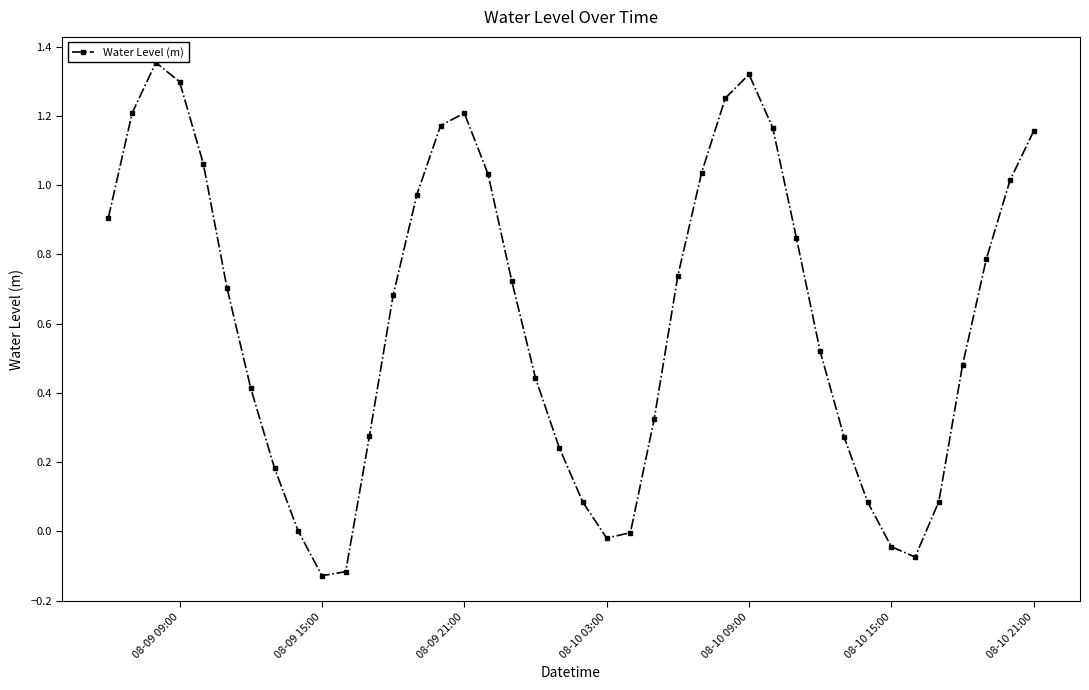

What is the difference between the maximum and minimum values?

1.5